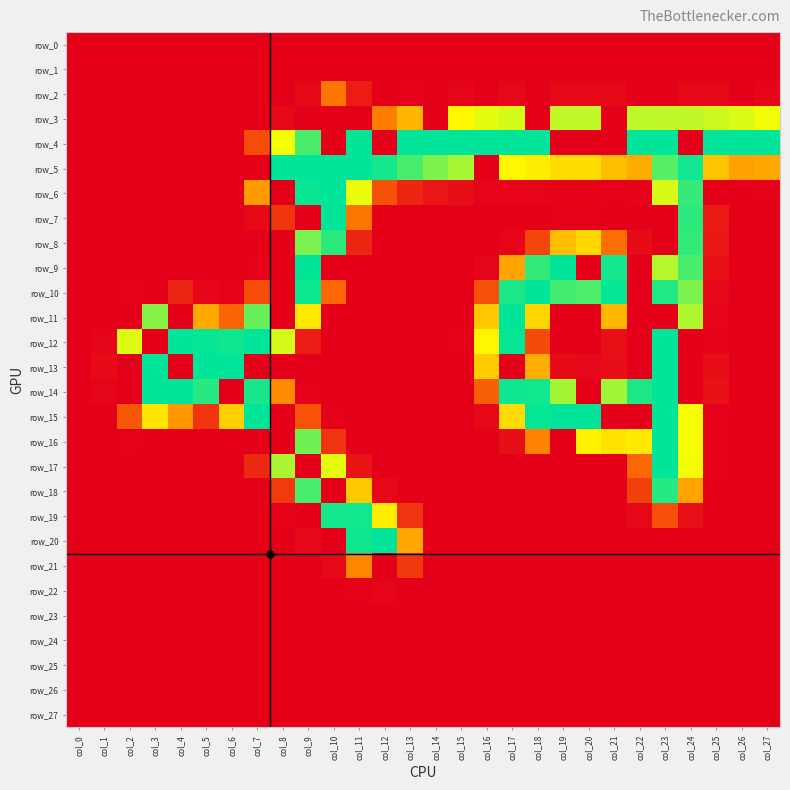

Reading left to right, list all the values displayed in this chart.

row_0: 0	0	0	0	0	0	0	0	0	0	0	0	0	0	0	0	0	0	0	0	0	0	0	0	0	0	0	0
row_1: 0	0	0	0	0	0	0	0	0	0	0	0	0	0	0	0	0	0	0	0	0	0	0	0	0	0	0	0
row_2: 0	0	0	0	0	0	0	0	0	6	79	20	0	1	0	3	0	6	0	6	6	6	0	0	6	6	0	4
row_3: 0	0	0	0	0	0	0	0	6	0	0	0	84	122	0	164	179	184	0	191	191	0	192	191	191	187	182	174
row_4: 0	0	0	0	0	0	0	52	173	230	0	254	0	255	255	255	255	255	255	0	0	0	255	255	0	255	255	255
row_5: 0	0	0	0	0	0	0	0	255	255	255	255	248	231	213	199	0	165	159	146	146	127	114	226	249	130	108	112
row_6: 0	0	0	0	0	0	0	103	0	252	255	176	55	26	15	10	4	4	3	2	2	1	2	183	237	0	0	1
row_7: 0	0	0	0	0	0	0	6	36	0	254	78	0	0	0	0	0	0	0	1	2	0	0	0	240	18	0	0
row_8: 0	0	0	0	0	0	0	0	0	214	240	25	0	0	0	0	0	3	47	127	144	74	7	0	238	16	0	0
row_9: 0	0	0	0	0	0	0	1	0	254	0	0	0	0	0	0	4	110	238	255	0	248	0	195	230	12	0	0
row_10: 0	0	1	0	25	3	1	52	0	251	69	0	0	0	0	0	54	246	254	233	229	253	0	244	213	5	0	0
row_11: 0	0	0	210	0	113	68	220	0	157	0	0	0	0	0	0	133	255	143	0	0	123	0	0	197	3	0	0
row_12: 0	3	181	0	255	253	250	255	184	19	0	0	0	0	0	1	164	253	50	0	0	11	0	255	0	2	0	0
row_13: 0	8	0	255	0	255	255	0	0	0	0	0	0	0	0	0	136	0	116	8	5	9	0	255	0	9	0	0
row_14: 0	4	0	255	255	242	0	247	93	1	0	0	0	0	0	0	63	250	249	200	0	201	245	255	0	12	0	0
row_15: 0	0	58	153	101	35	138	255	0	56	1	0	0	0	0	0	6	146	253	255	255	0	0	255	172	1	0	0
row_16: 0	0	1	0	0	0	0	0	0	217	35	0	0	0	0	0	0	10	87	0	162	151	157	255	172	1	0	0
row_17: 0	0	0	0	0	0	0	27	198	0	178	13	0	0	0	0	0	0	0	0	0	0	69	255	174	1	0	0
row_18: 0	0	0	0	0	0	0	0	39	230	0	134	6	0	0	0	0	0	0	0	0	0	43	242	109	0	0	0
row_19: 0	0	0	0	0	0	0	0	1	0	248	249	158	35	0	0	0	0	0	0	0	0	5	53	11	0	0	0
row_20: 0	0	0	0	0	0	0	0	0	5	0	250	255	112	0	0	0	0	0	0	0	0	0	0	0	0	0	0
row_21: 0	0	0	0	0	0	0	0	0	0	6	90	0	38	0	0	0	0	0	0	0	0	0	0	0	0	0	0
row_22: 0	0	0	0	0	0	0	0	0	0	0	1	3	0	0	0	0	0	0	0	0	0	0	0	0	0	0	0
row_23: 0	0	0	0	0	0	0	0	0	0	0	0	0	0	0	0	0	0	0	0	0	0	0	0	0	0	0	0
row_24: 0	0	0	0	0	0	0	0	0	0	0	0	0	0	0	0	0	0	0	0	0	0	0	0	0	0	0	0
row_25: 0	0	0	0	0	0	0	0	0	0	0	0	0	0	0	0	0	0	0	0	0	0	0	0	0	0	0	0
row_26: 0	0	0	0	0	0	0	0	0	0	0	0	0	0	0	0	0	0	0	0	0	0	0	0	0	0	0	0
row_27: 0	0	0	0	0	0	0	0	0	0	0	0	0	0	0	0	0	0	0	0	0	0	0	0	0	0	0	0